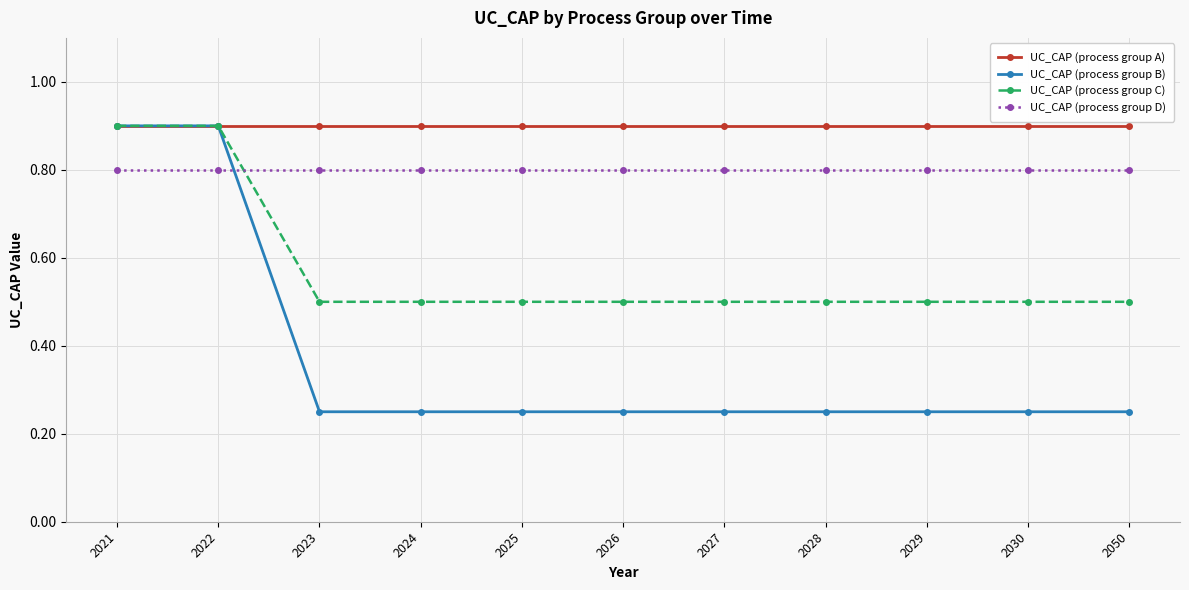

The UC_CAP (process group D) series shows 0.8 at 2024. True or false?

True